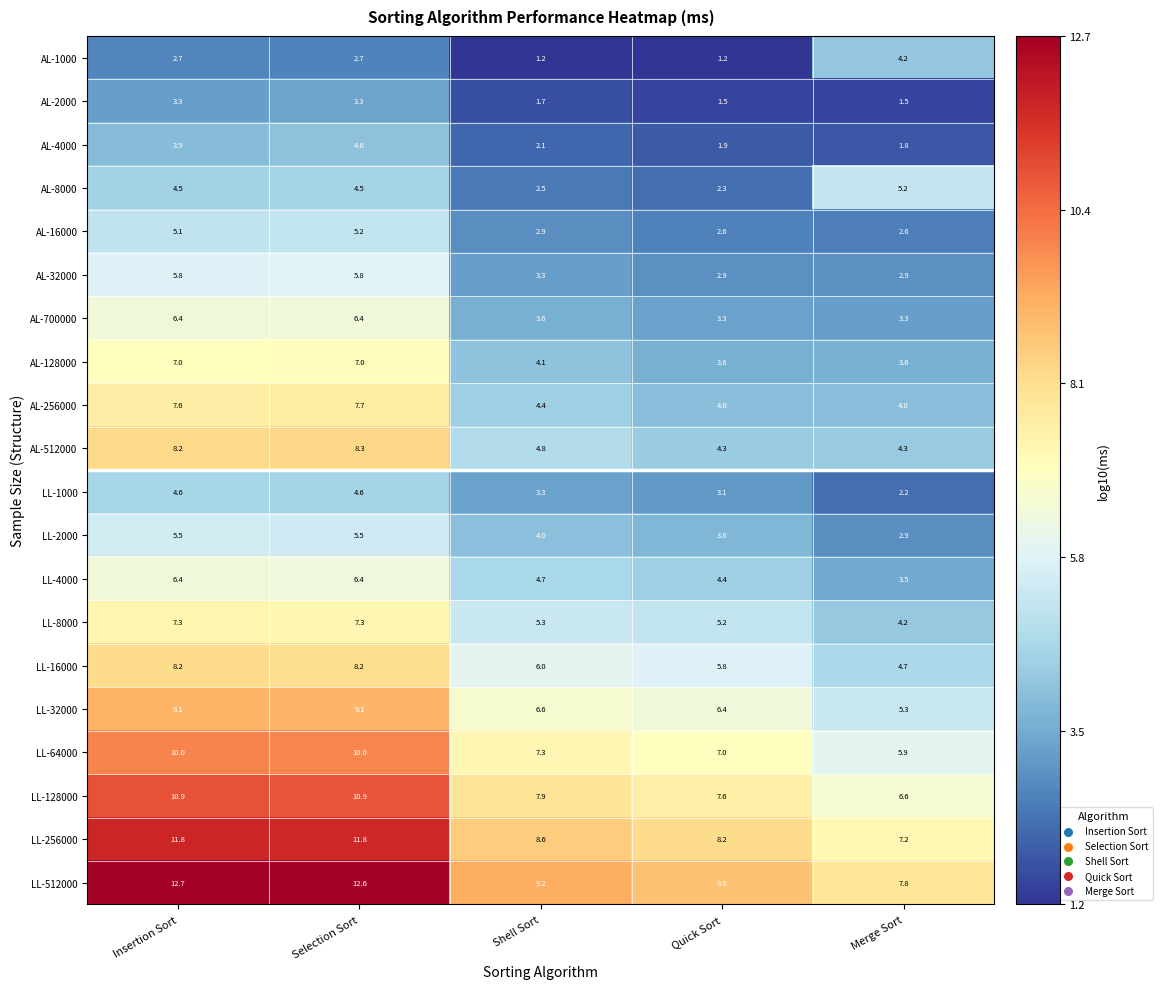

Where is LL-16000 nearest to the value 6?

Shell Sort